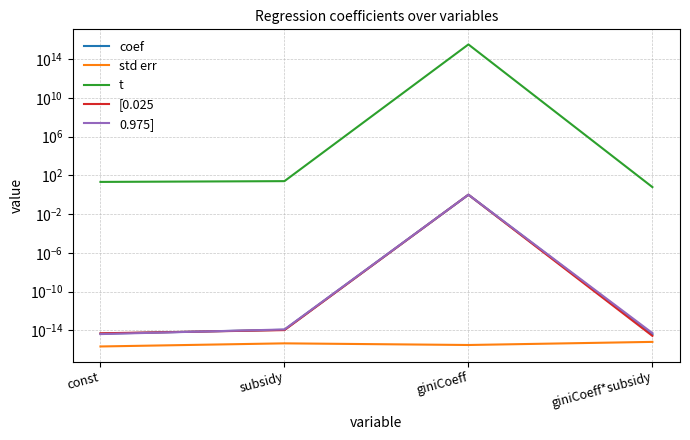

The [0.025 series shows 0.0 at giniCoeff*subsidy. True or false?

False